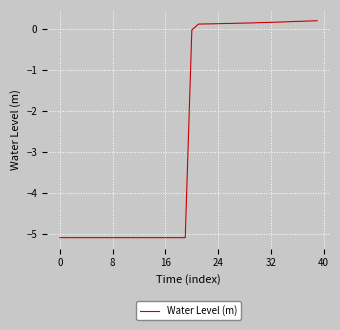

What is the minimum value shown in the chart?

-5.1